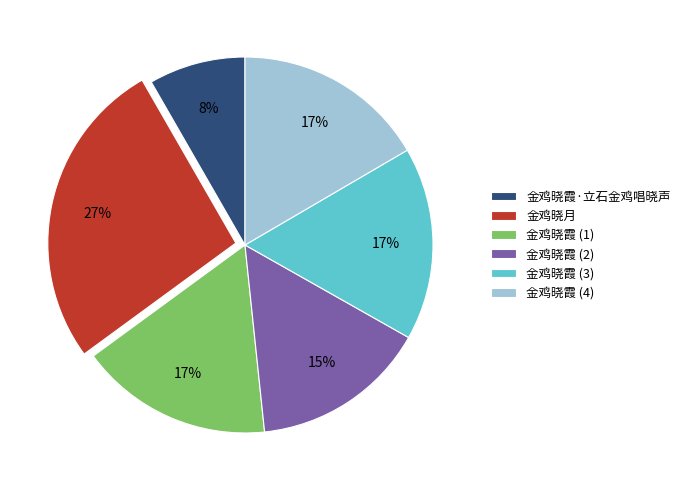

Do 金鸡晓霞 (1) and 金鸡晓霞 (3) together represent more than half of the pie?

No